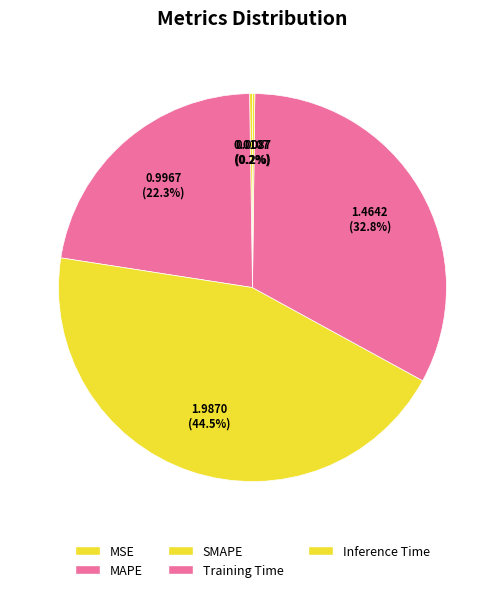

Does Inference Time account for over 50% of the chart?

No